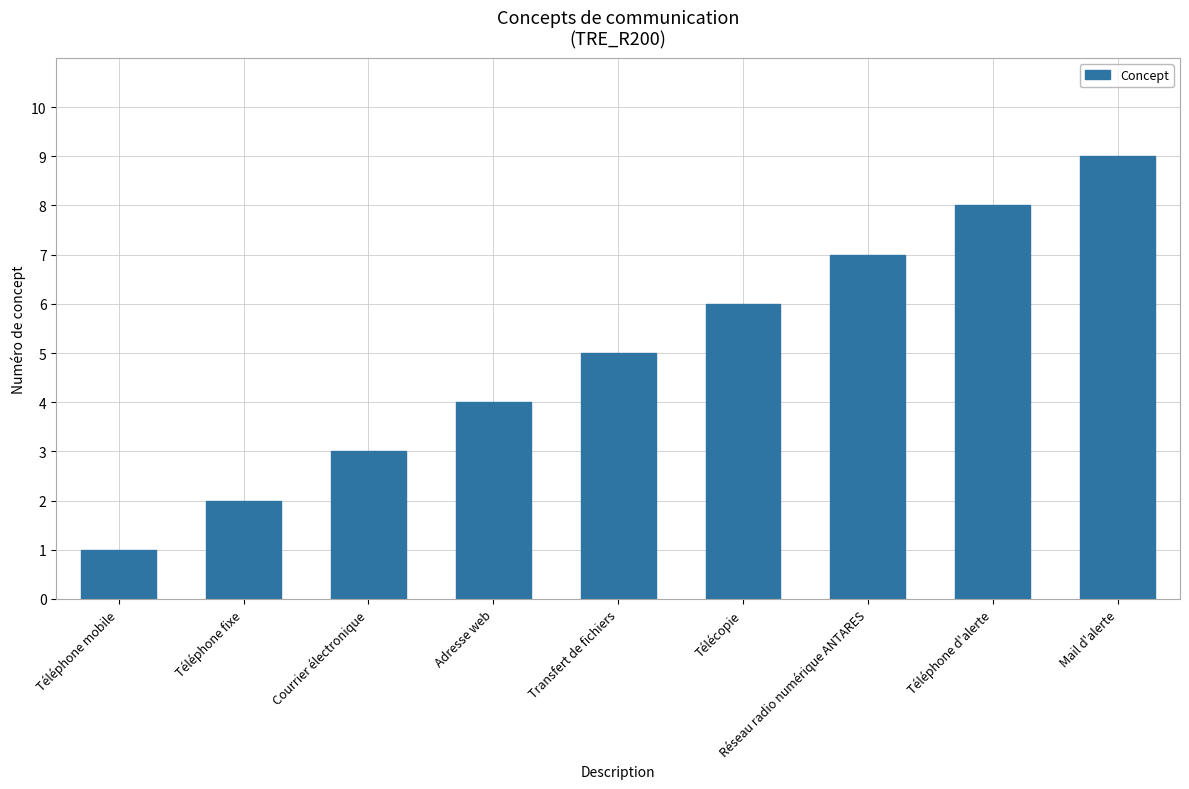

What is the maximum value shown in the chart?

9